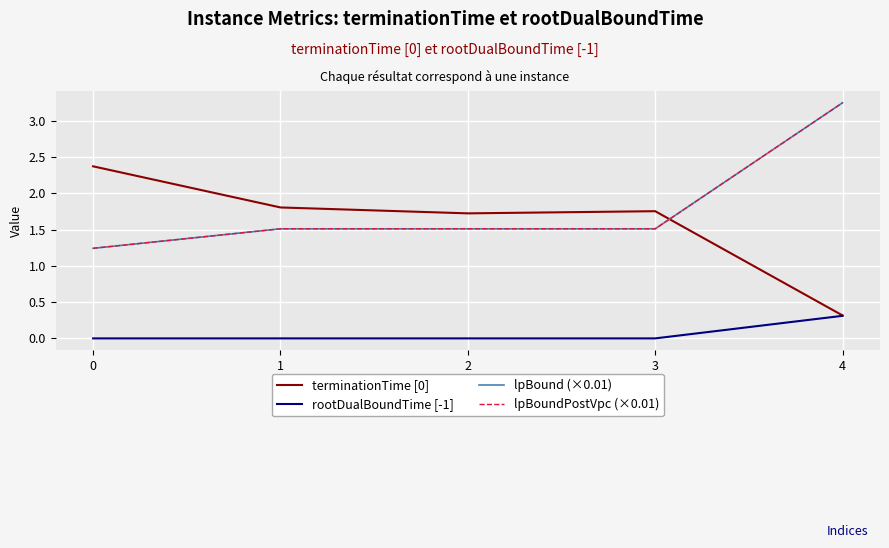

What value does the terminationTime [0] series have at 2?

1.7